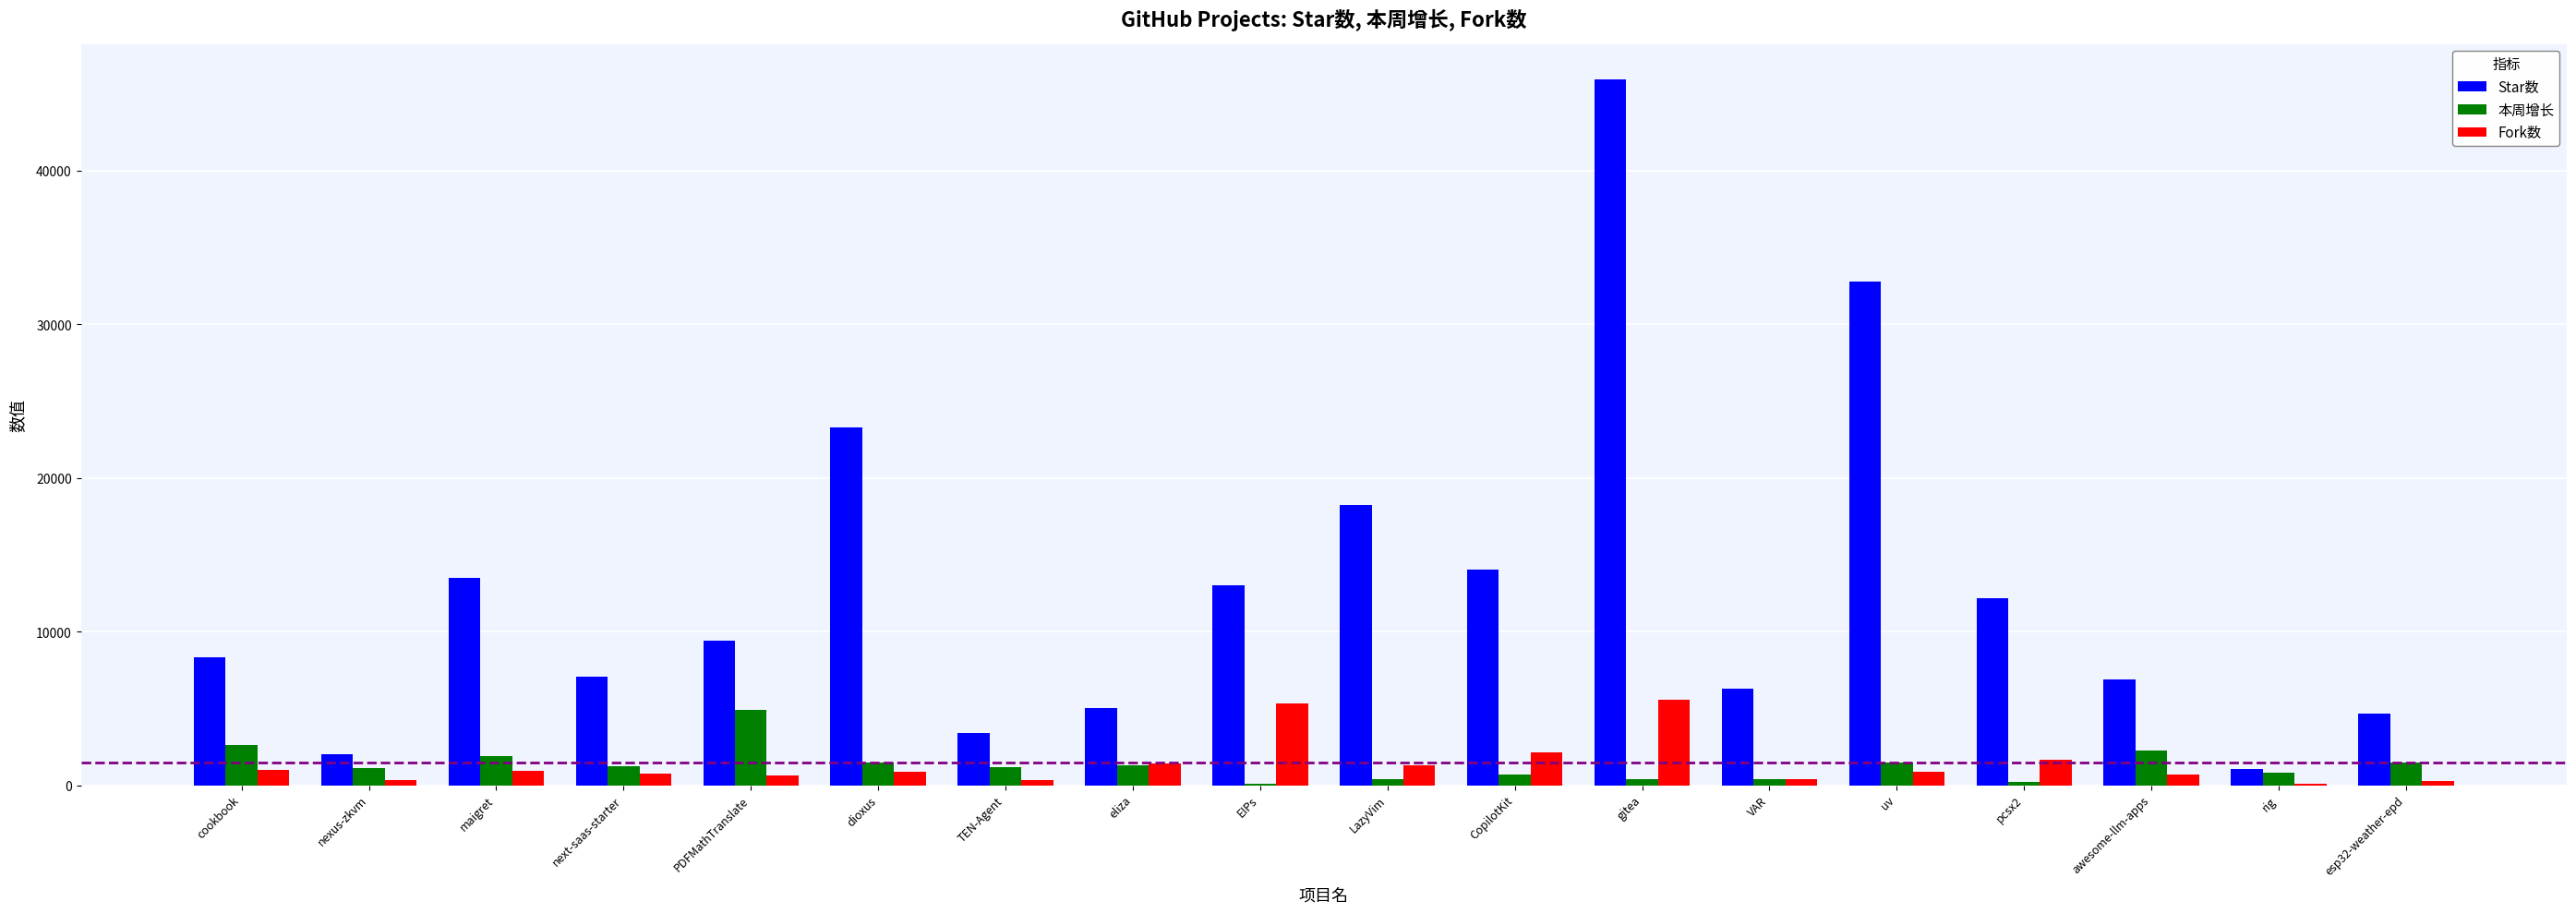

The value of Star数 at TEN-Agent is 5416. True or false?

False